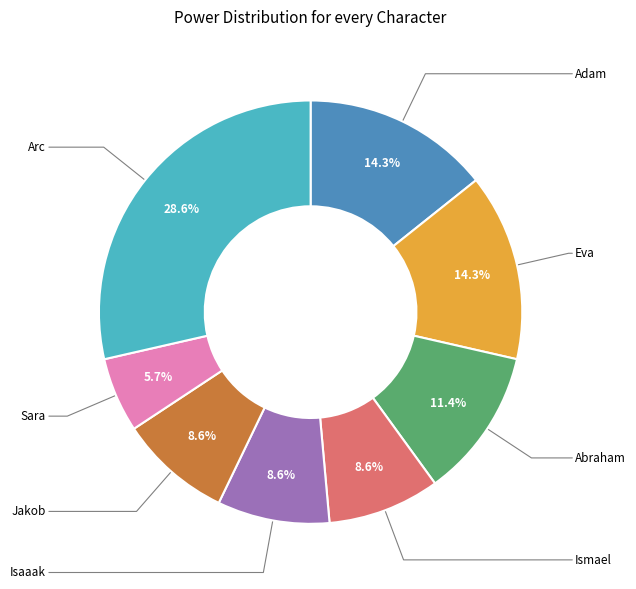

Does any single category account for the majority?

No